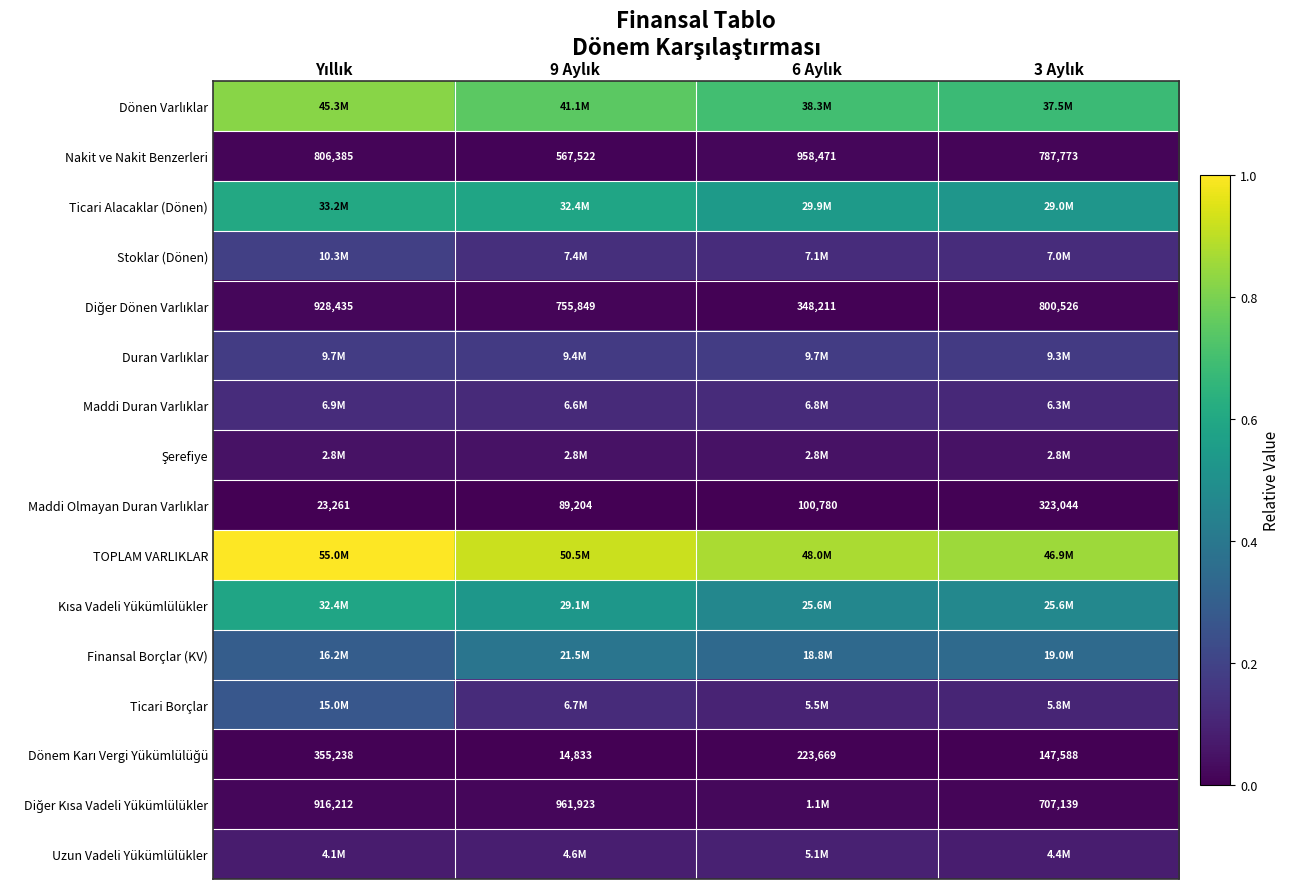

Read the Dönen Varlıklar value at 9 Aylık.

0.7